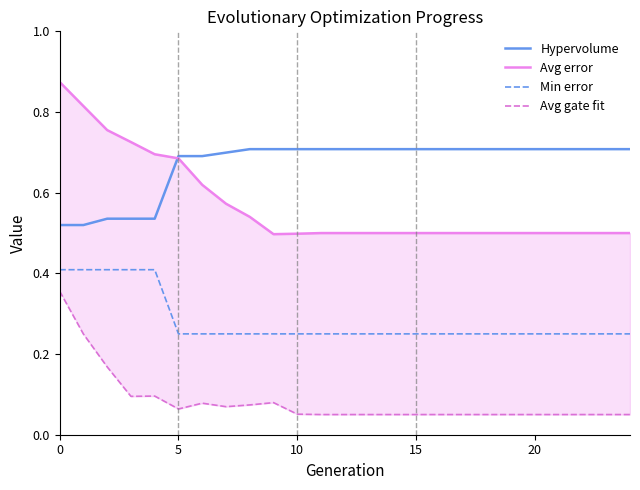

True or false: Hypervolume has more than 2 interior local peaks.

False